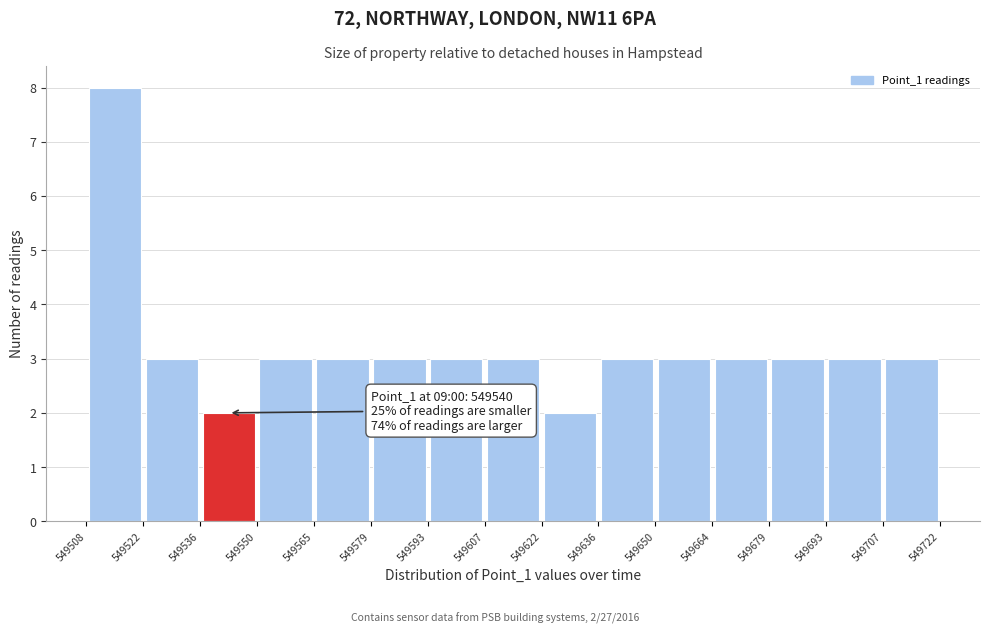

Which range on the x-axis has the tallest bar?

549508 to 549522